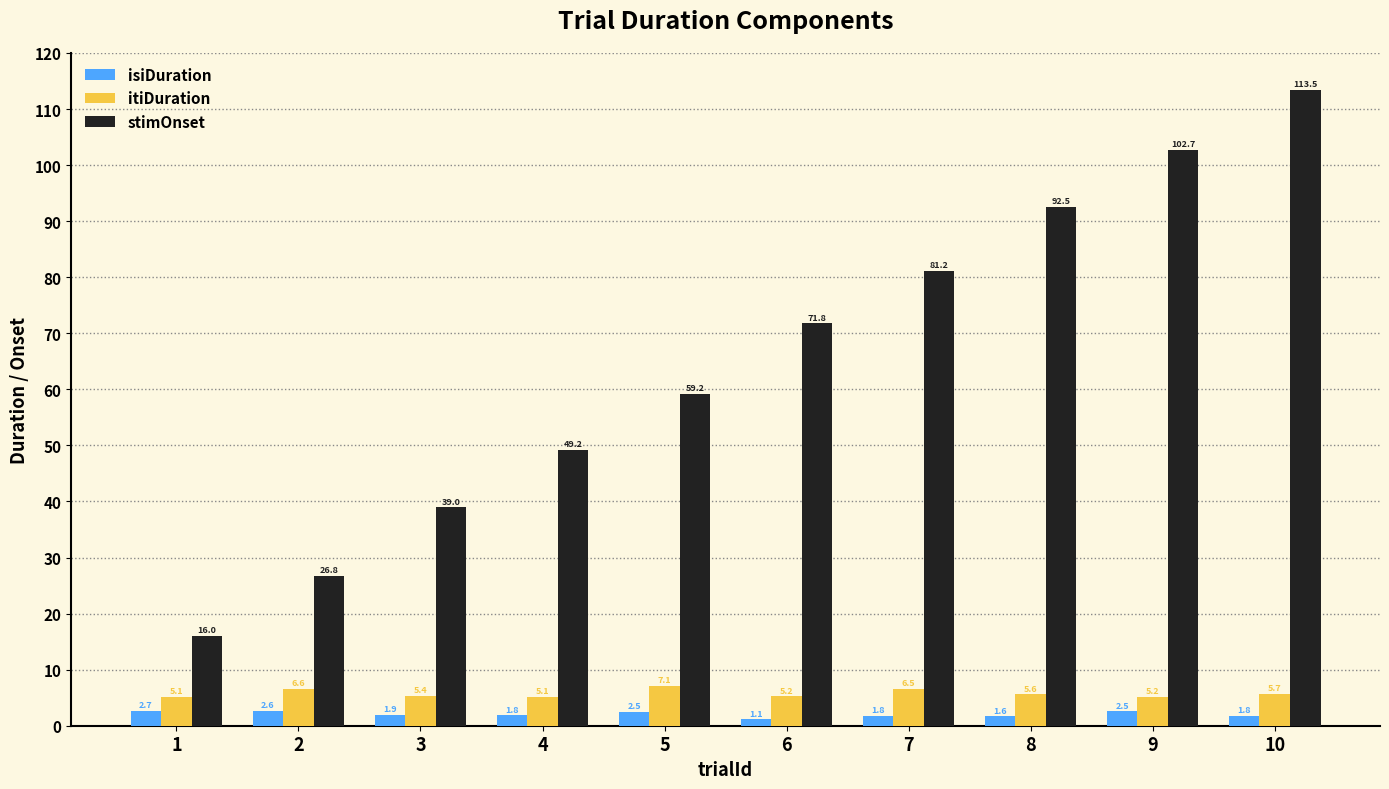

Rank the series at 5 from lowest to highest value.

isiDuration, itiDuration, stimOnset